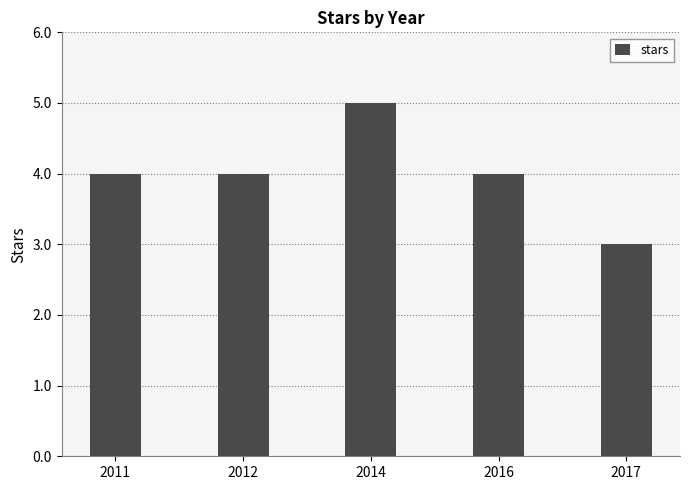

What is the change in value from 2014 to 2016?

-1